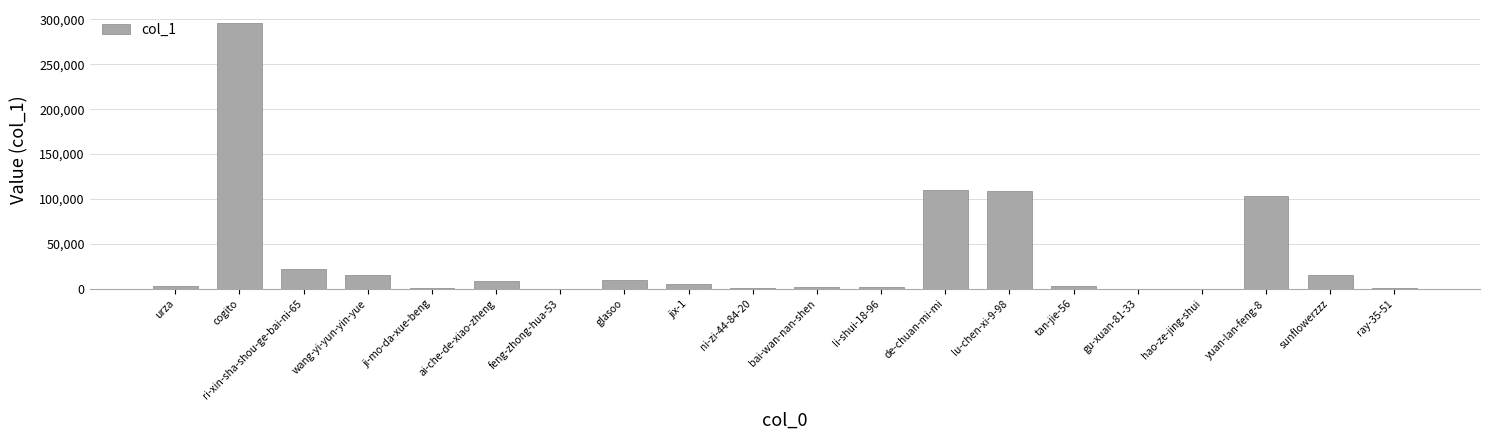

What is the maximum value shown in the chart?

295756